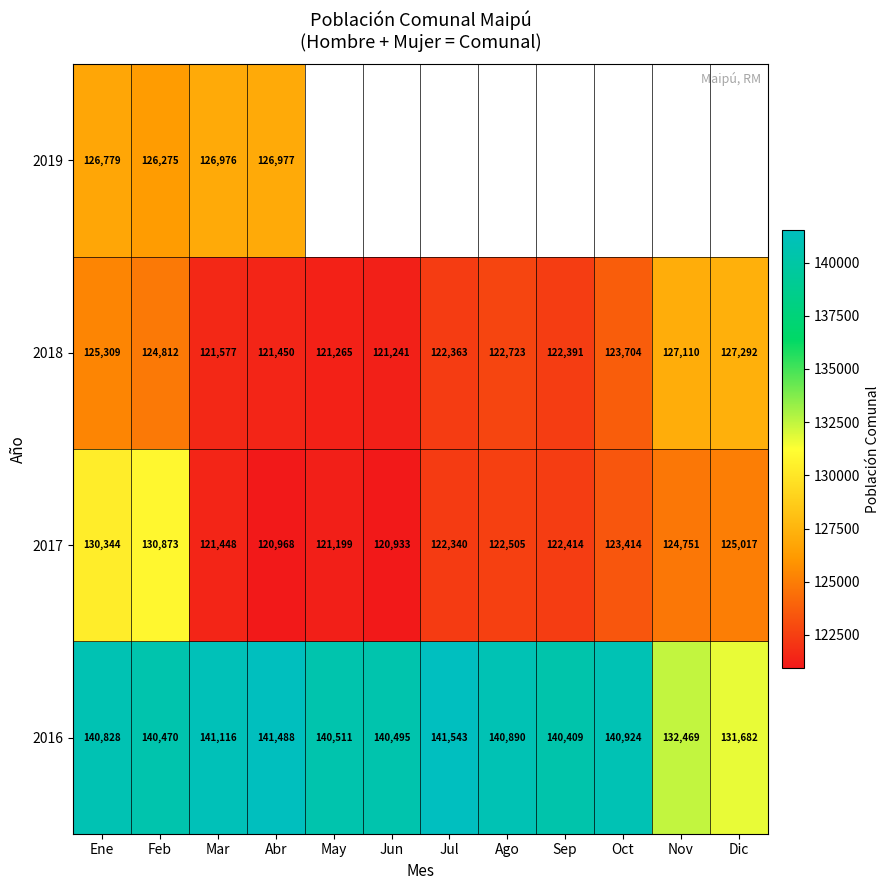

How many distinct data groups are displayed?

4